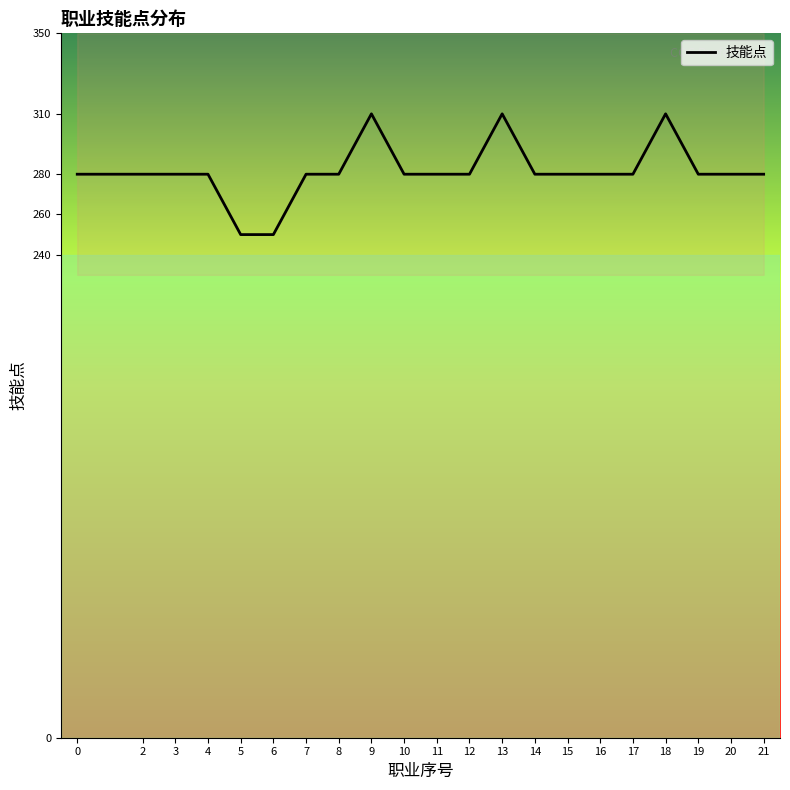

Does the chart display data point markers on the line(s)?

No